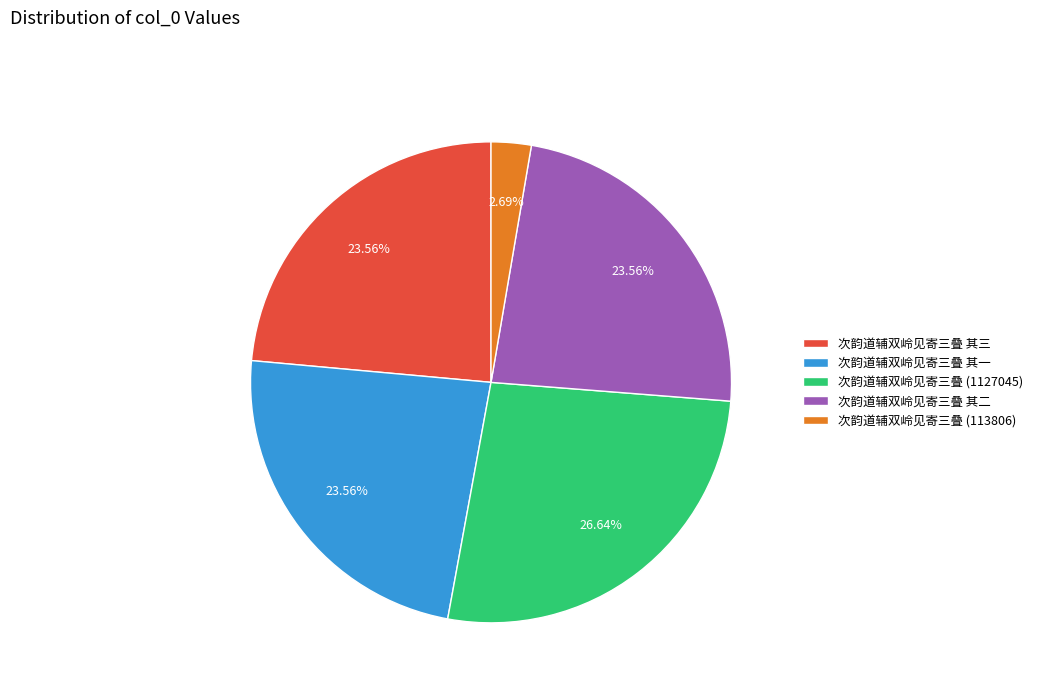

Does any single category account for the majority?

No